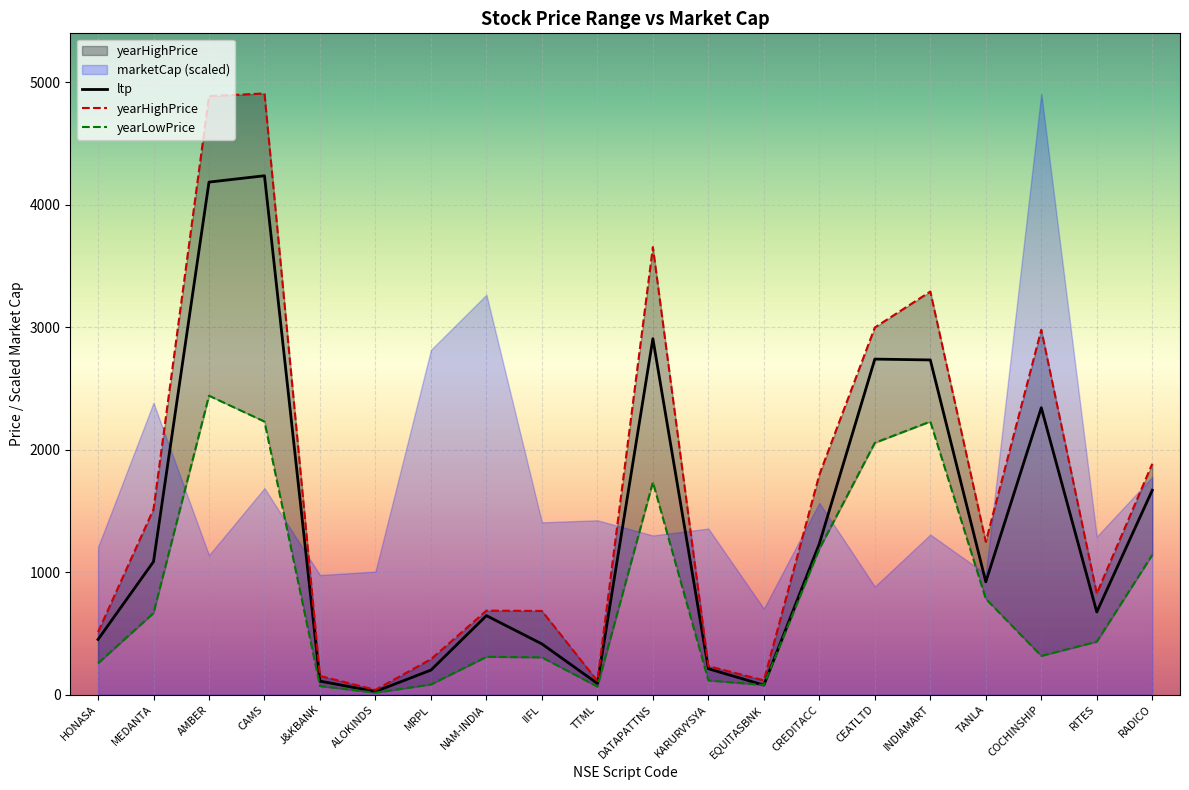

True or false: yearLowPrice has a value of 2230.0 at INDIAMART.

True